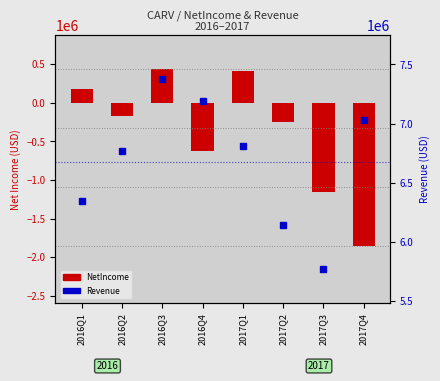

Which label corresponds to the largest value in the chart?

2016Q3